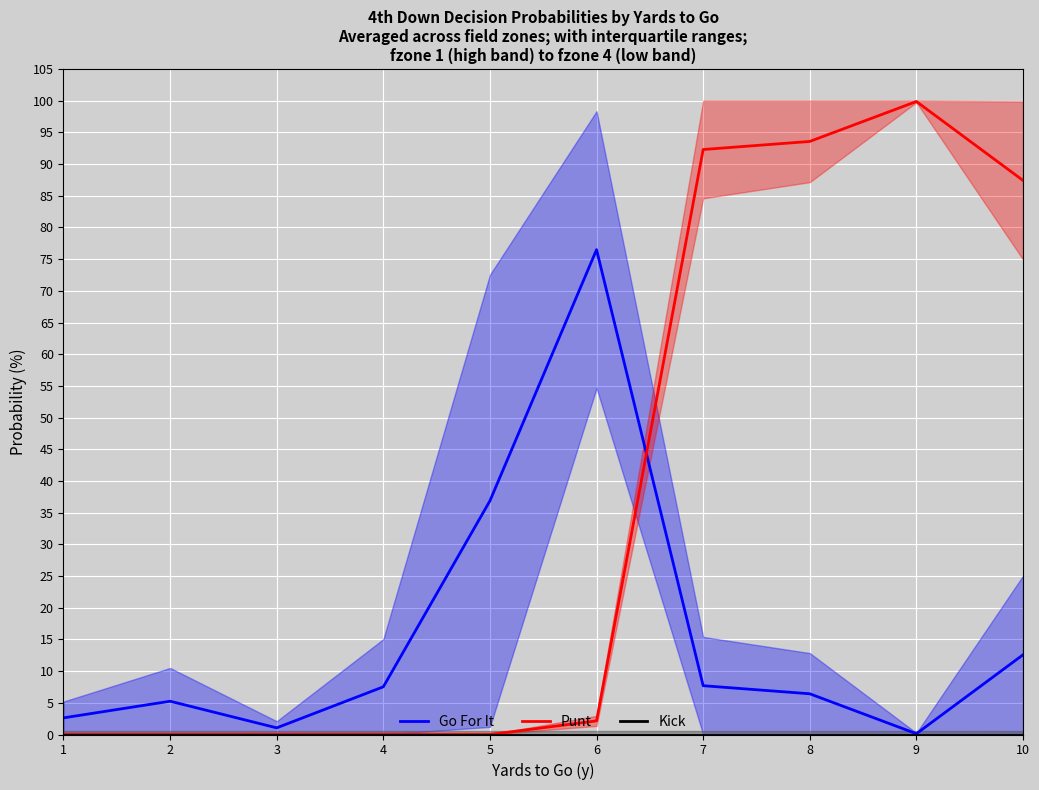

What are all the series names shown in the legend?

Go For It, Punt, Kick